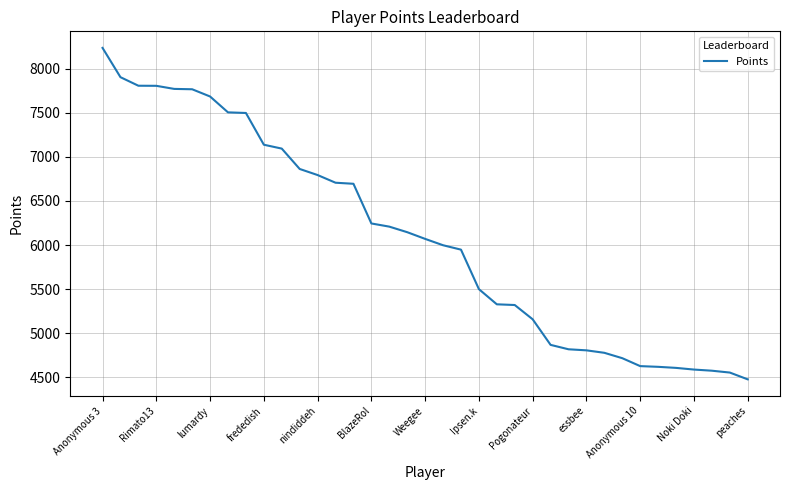

What is the difference between the maximum and minimum values?

3759